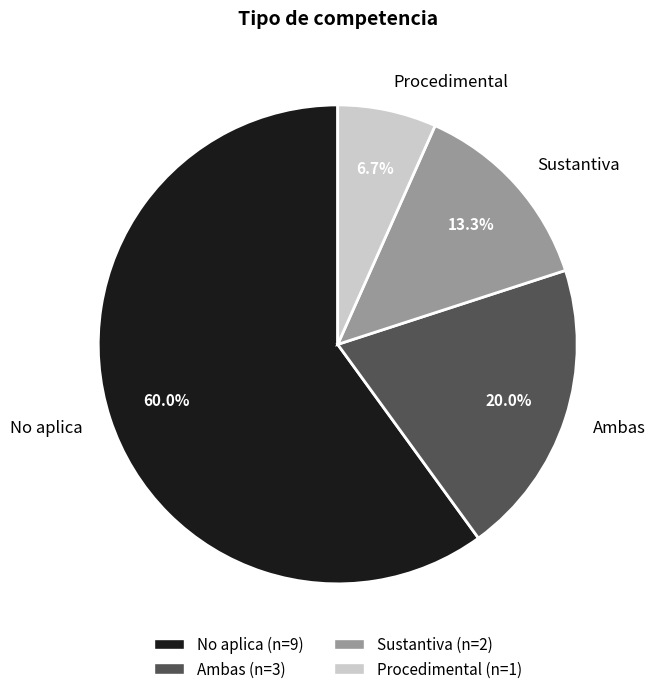

True or false: Ambas accounts for 20% of the total.

True